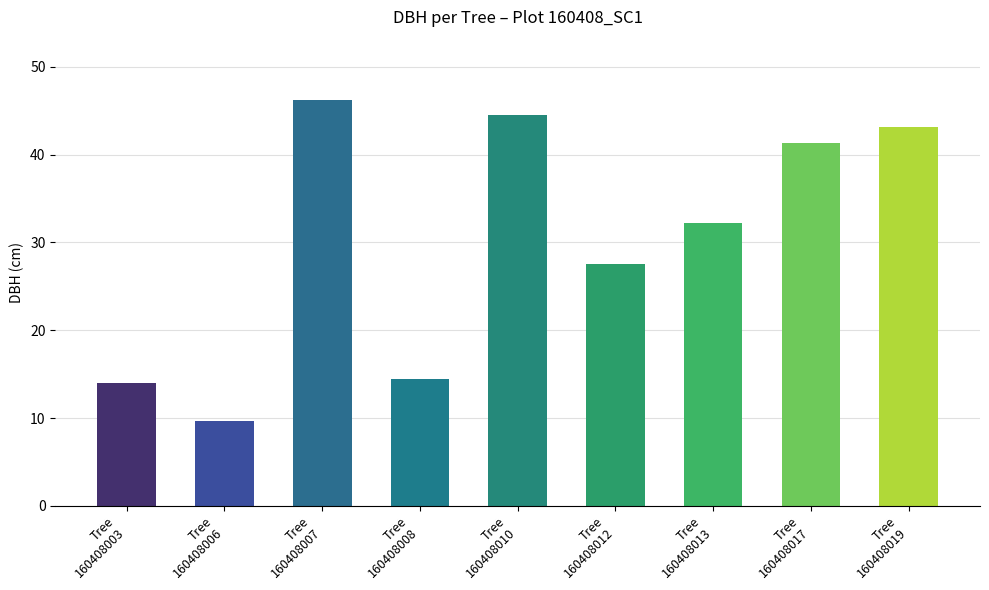

List the labels in order of value, smallest first.

Tree
160408006, Tree
160408003, Tree
160408008, Tree
160408012, Tree
160408013, Tree
160408017, Tree
160408019, Tree
160408010, Tree
160408007